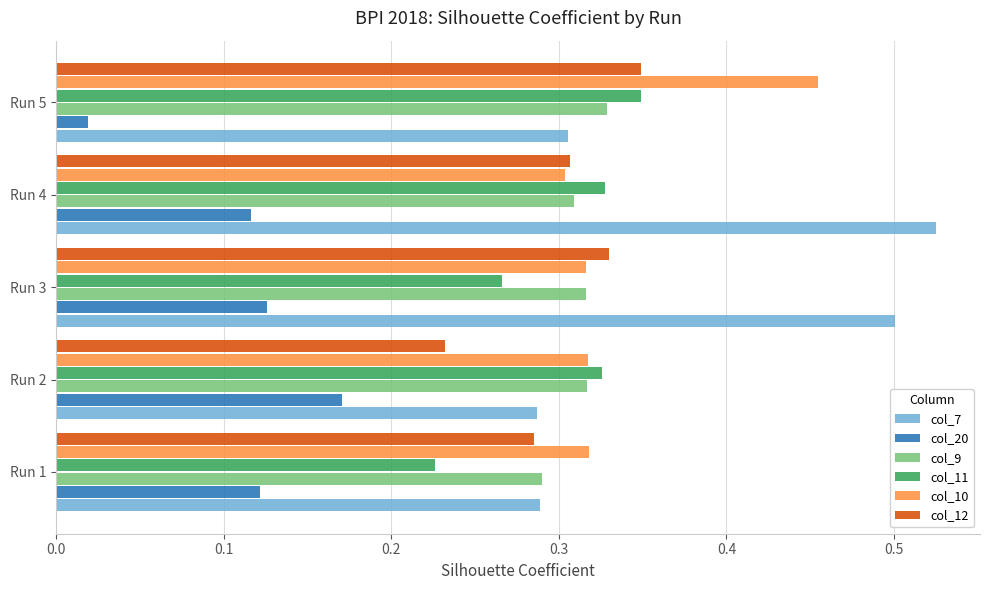

What is the sum of all col_12 values?

1.5